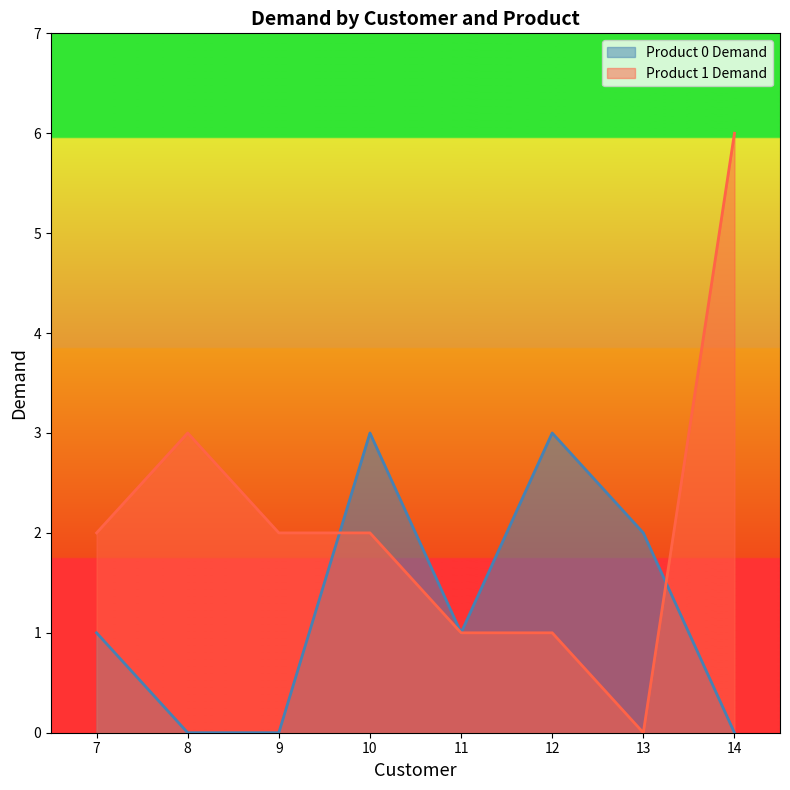

Does the chart display data point markers on the line(s)?

No